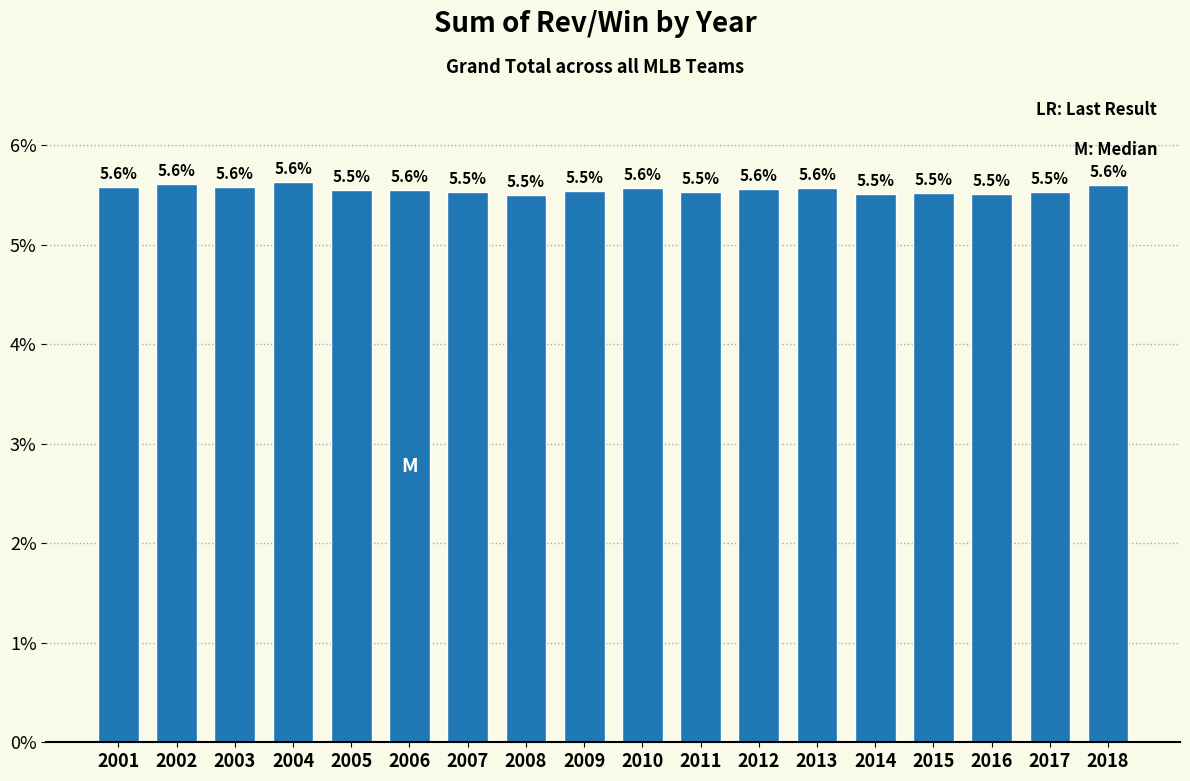

Reading left to right, what are all the values shown in this chart?

2001=5.6	2002=5.6	2003=5.6	2004=5.6	2005=5.5	2006=5.6	2007=5.5	2008=5.5	2009=5.5	2010=5.6	2011=5.5	2012=5.6	2013=5.6	2014=5.5	2015=5.5	2016=5.5	2017=5.5	2018=5.6